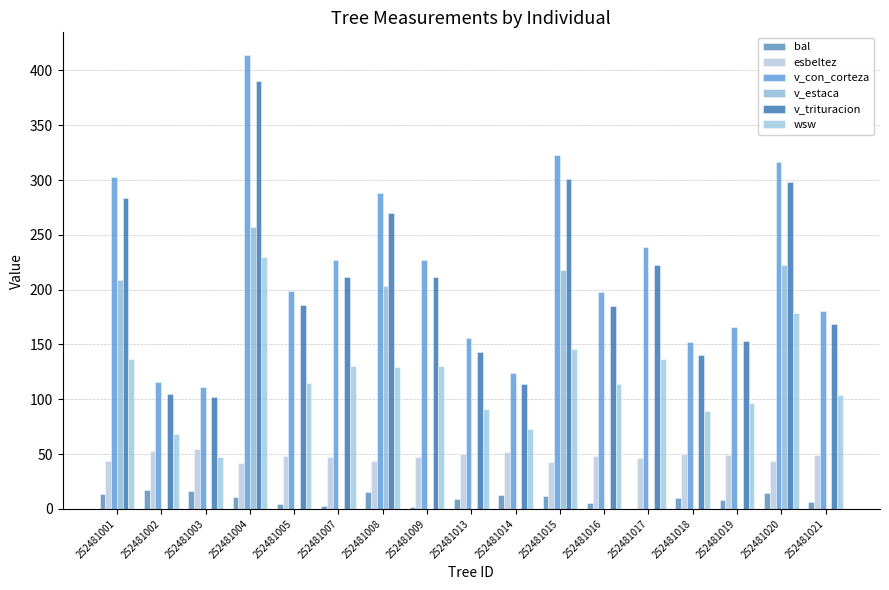

What is the difference between the highest and lowest values at 252481017?

239.2